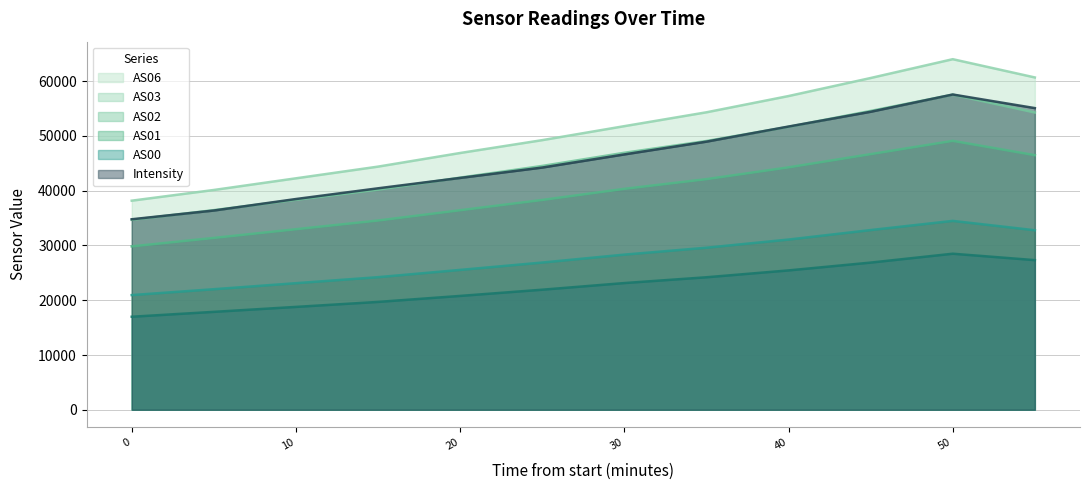

What is the highest value of the AS03 series?

57531.0